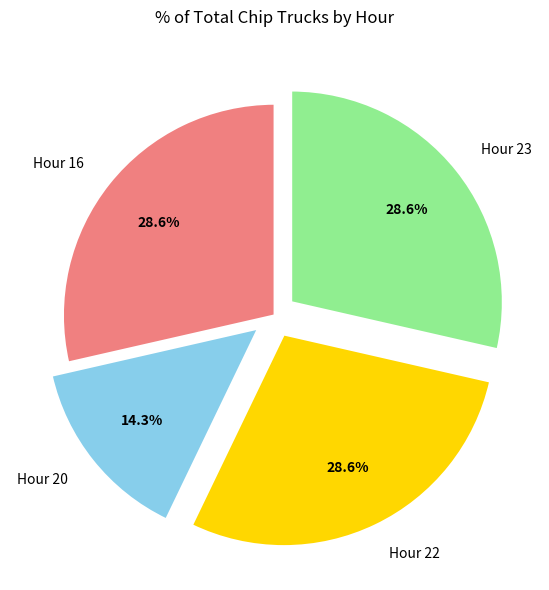

Between Hour 20 and Hour 22, which is larger?

Hour 22